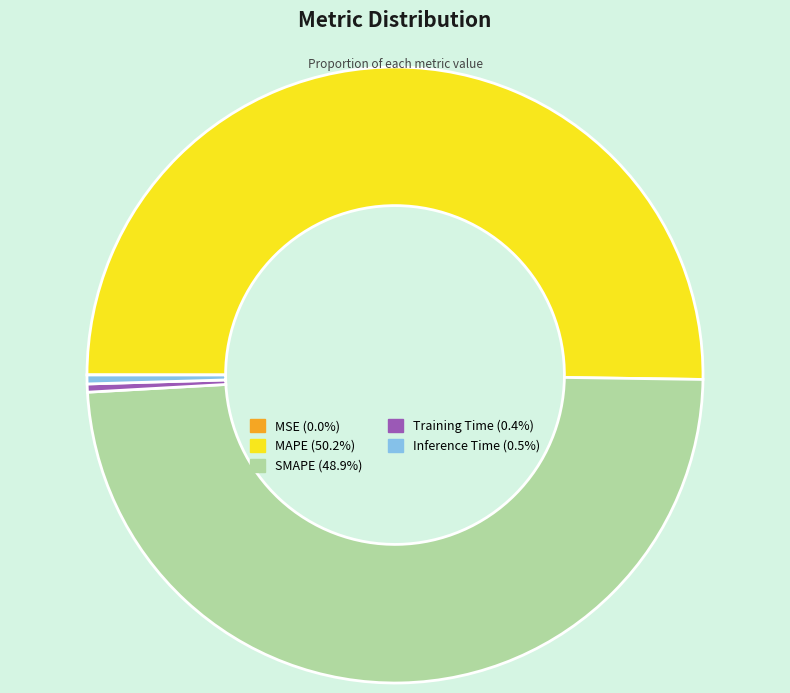

Is the sum of Inference Time and Training Time greater than half?

No